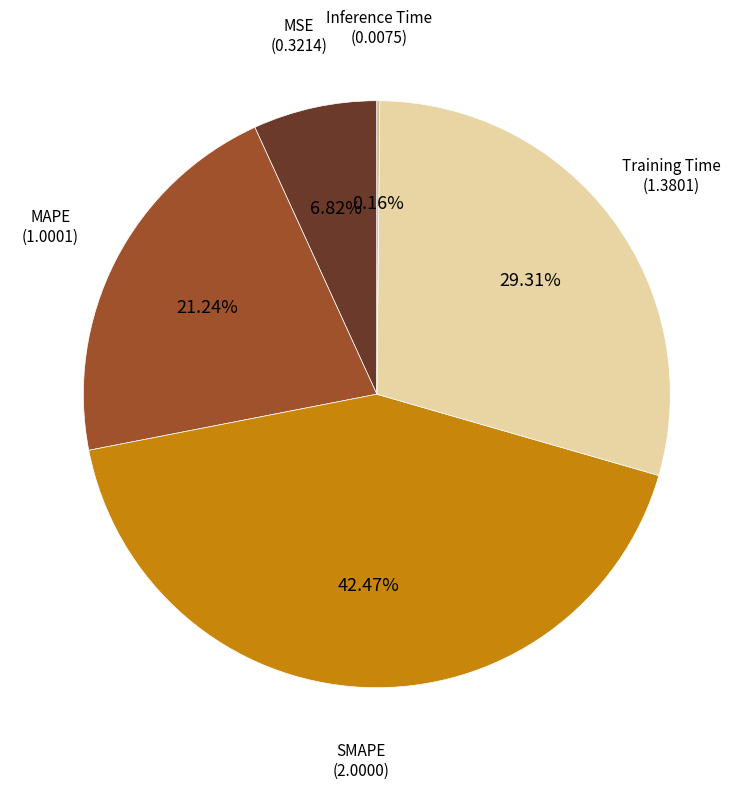

Is there a majority slice in this chart?

No